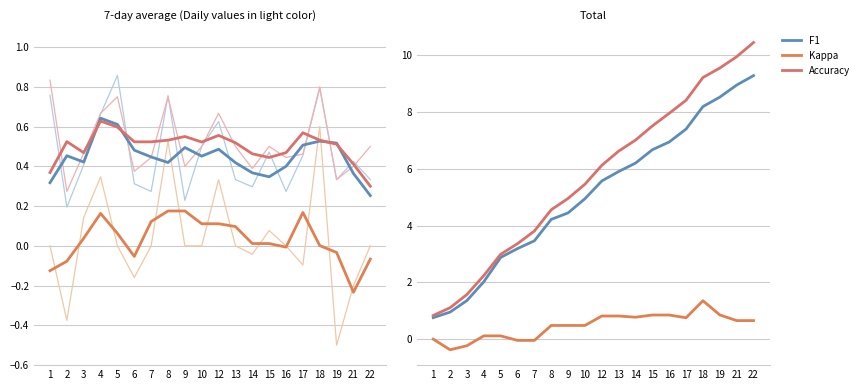

Which label corresponds to the largest value in the chart?

22